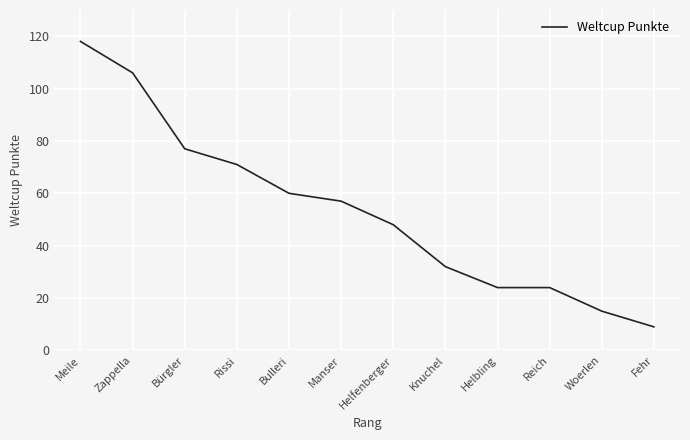

Read the value at Fehr.

9